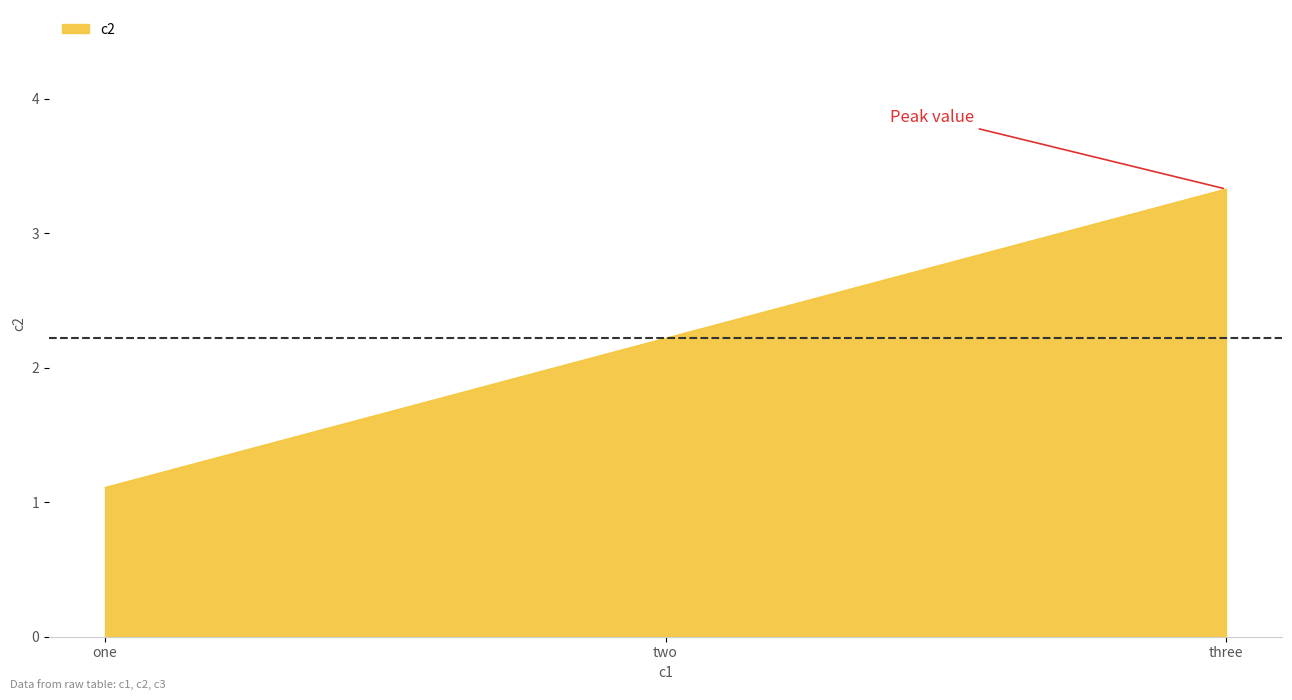

Count the number of values greater than 2.

2